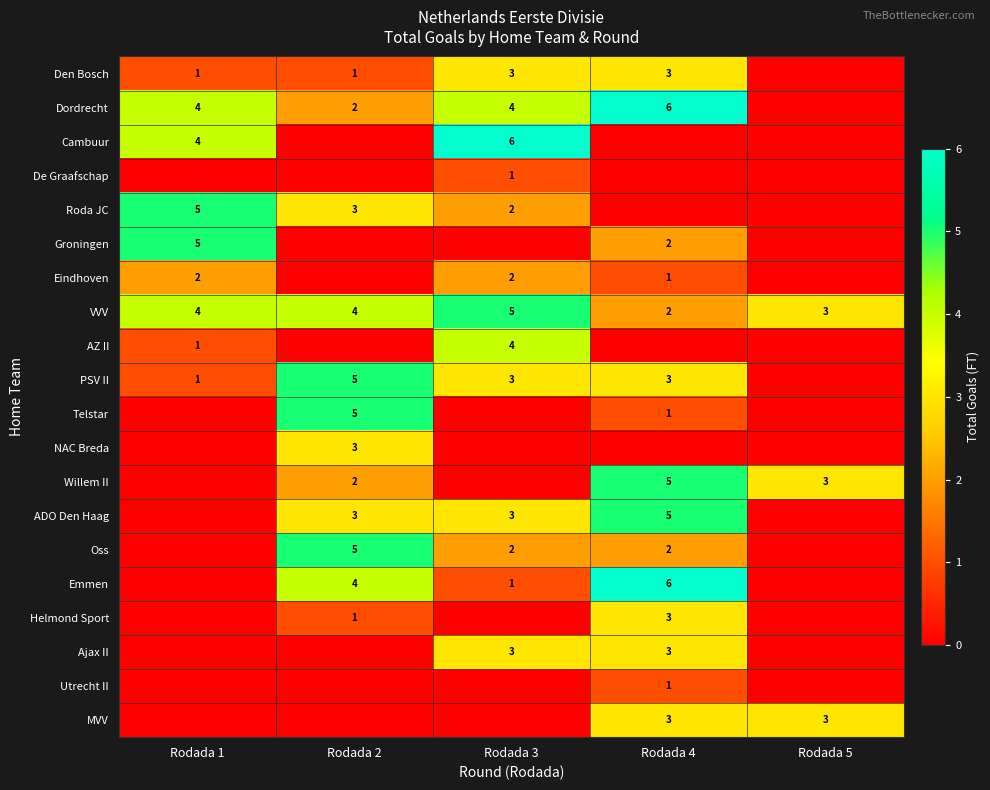

What is the approximate value of Den Bosch at Rodada 1?

1